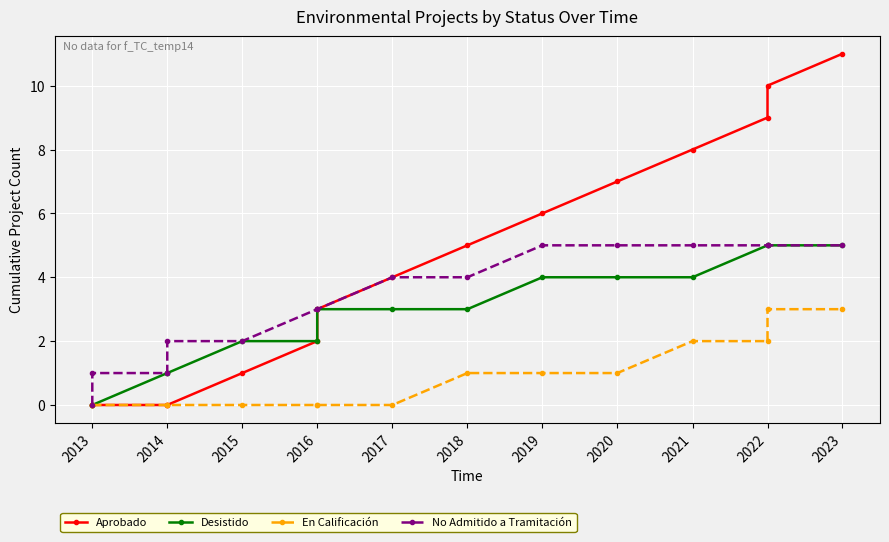

At 2019, list the series in order from smallest to largest.

En Calificación, Desistido, No Admitido a Tramitación, Aprobado